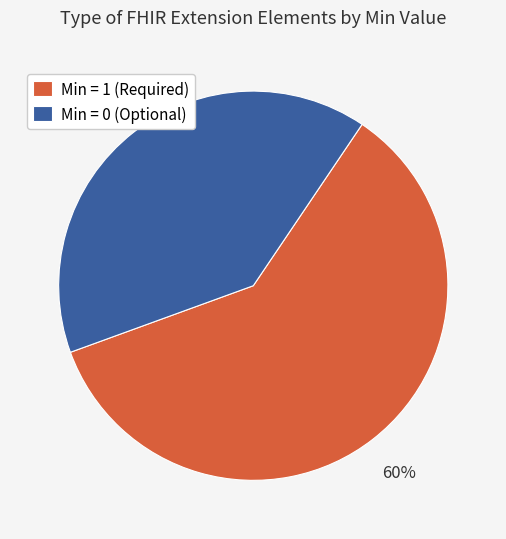

Combined, do Min = 0 (Optional) and Min = 1 (Required) account for over 50%?

Yes